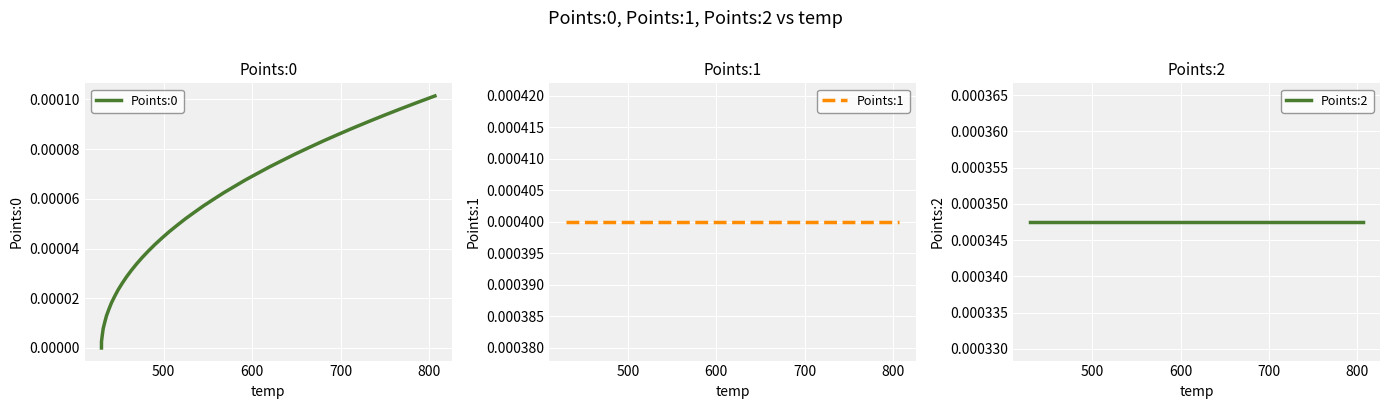

What are all the series names shown in the legend?

Points:0, Points:1, Points:2